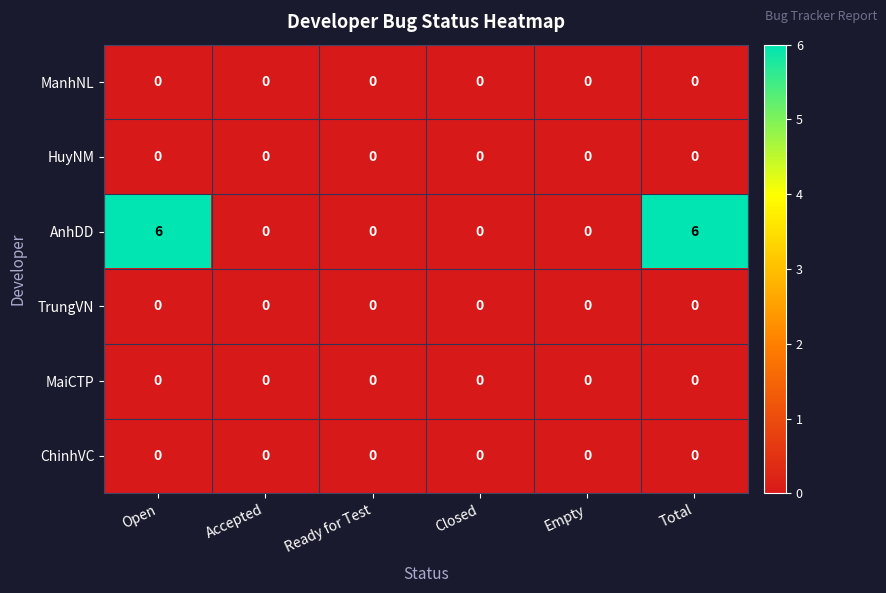

The value of ManhNL at Empty is 0. True or false?

True